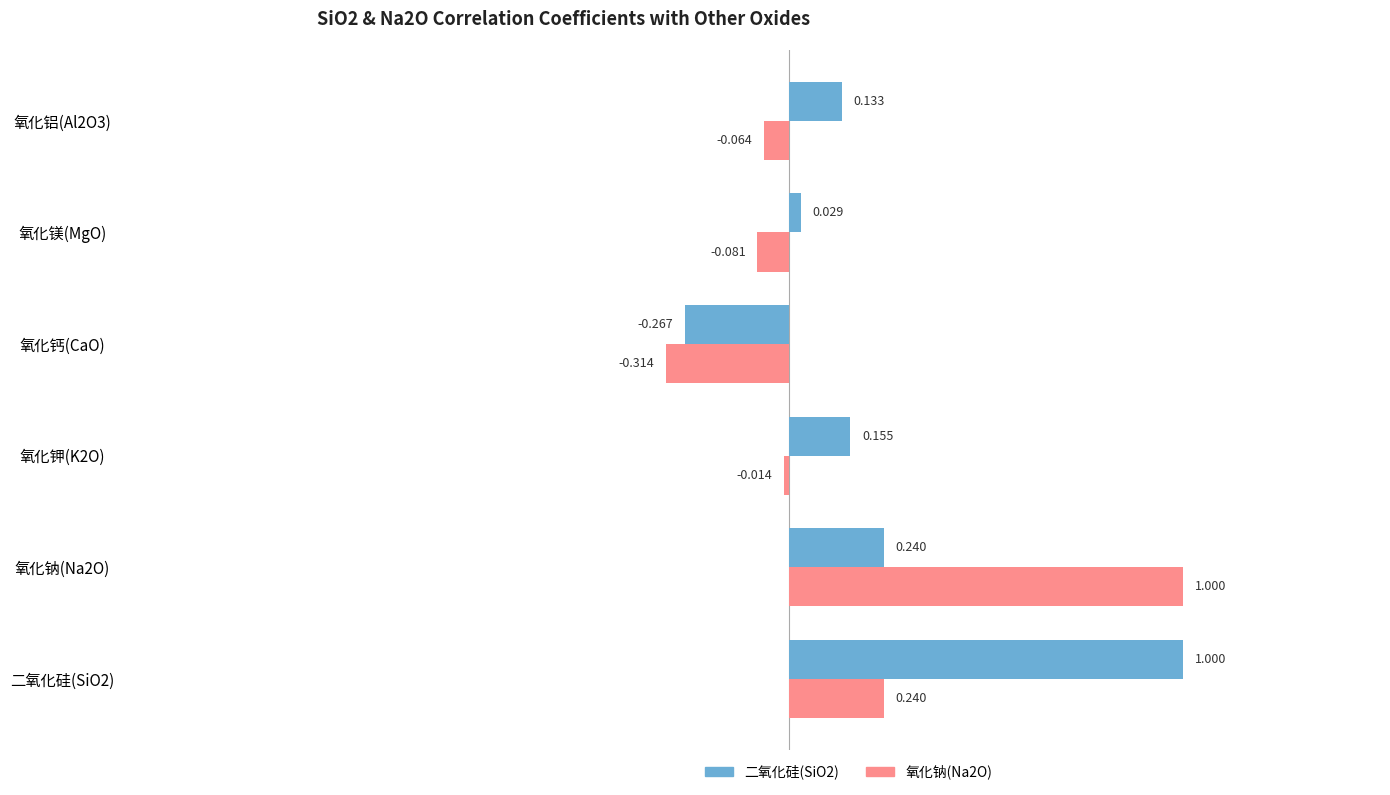

How many values in 氧化钠(Na2O) are above zero?

2